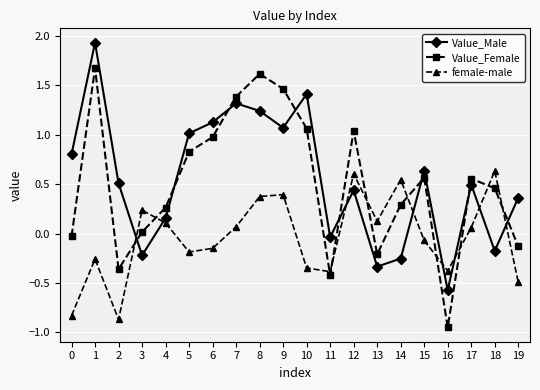

How many interior local valleys does the female-male series have?

5